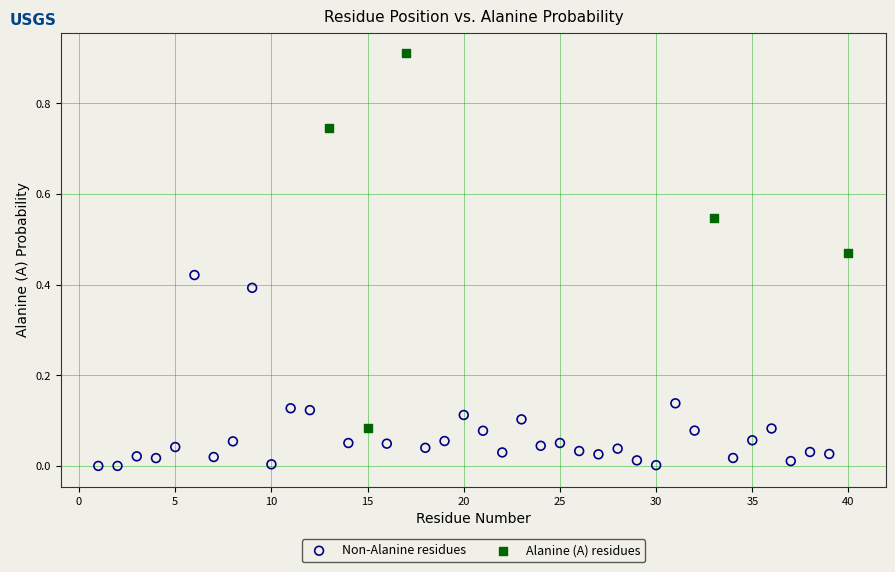

Which series has the largest Y range (max minus min)?

Alanine (A) residues